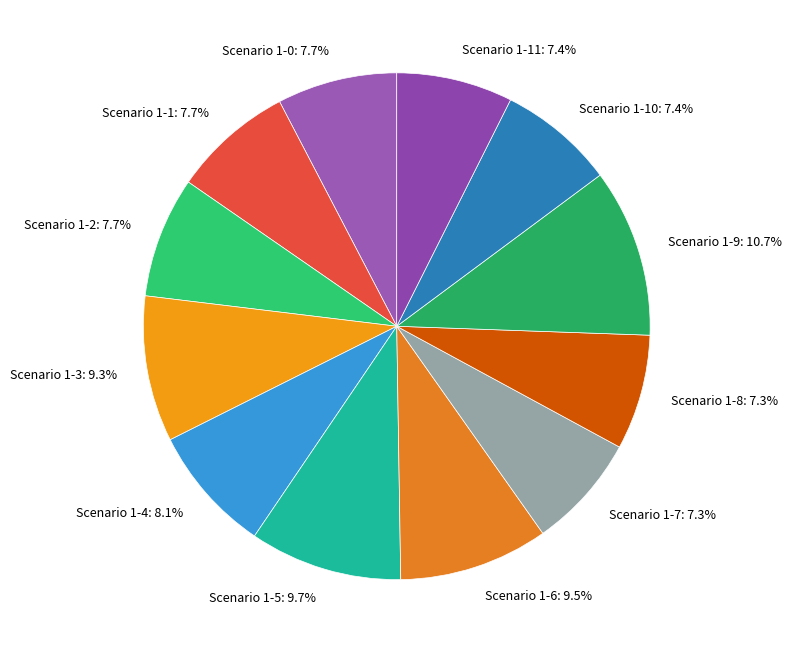

Is the sum of Scenario 1-1: 7.7% and Scenario 1-7: 7.3% greater than half?

No